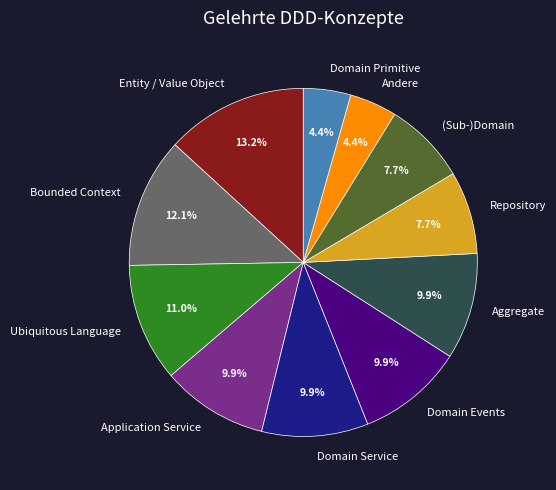

Is the sum of Repository and Andere greater than half?

No